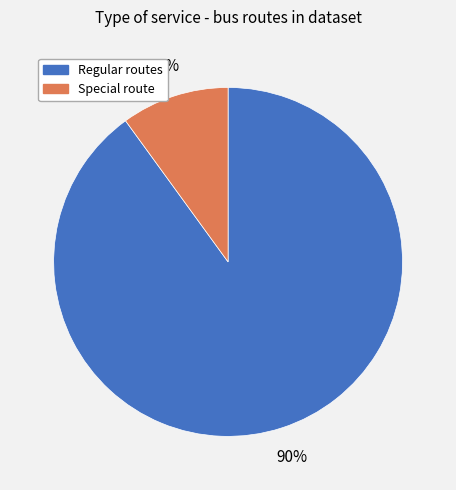

Is it true that Regular routes is 90% of the pie?

True